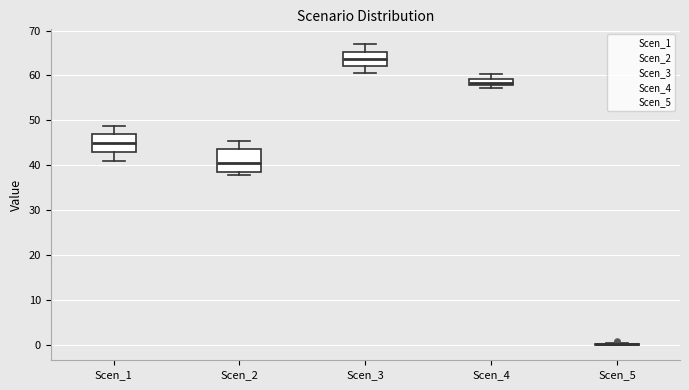

Which box is the tallest, from its lower edge to its upper edge?

Scen_2